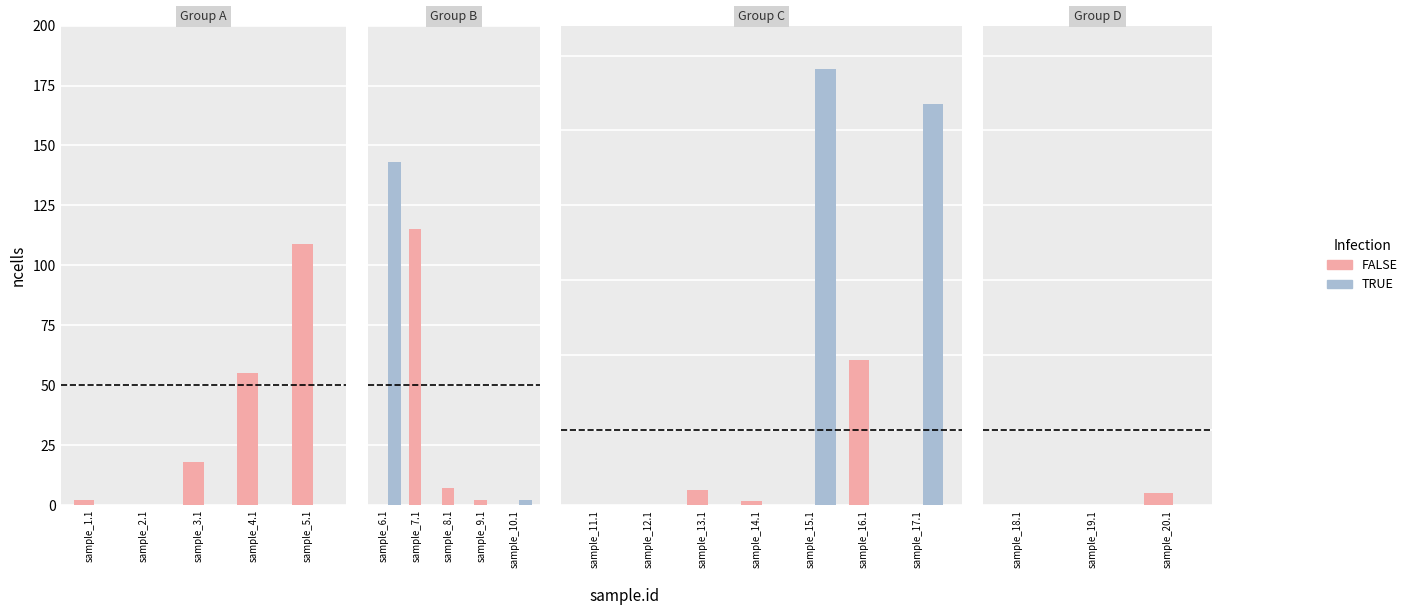

At which label is TRUE closest to 0?

sample_18.1